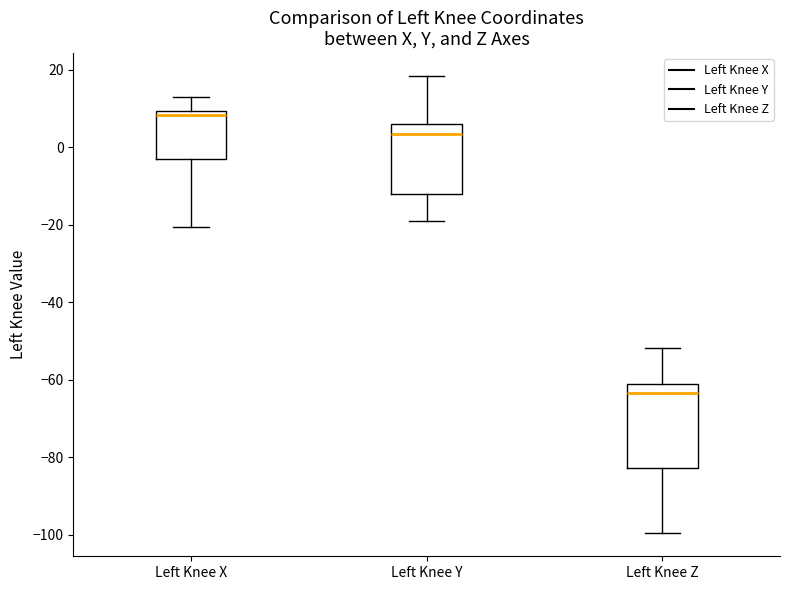

Which box is the tallest, from its lower edge to its upper edge?

Left Knee Z